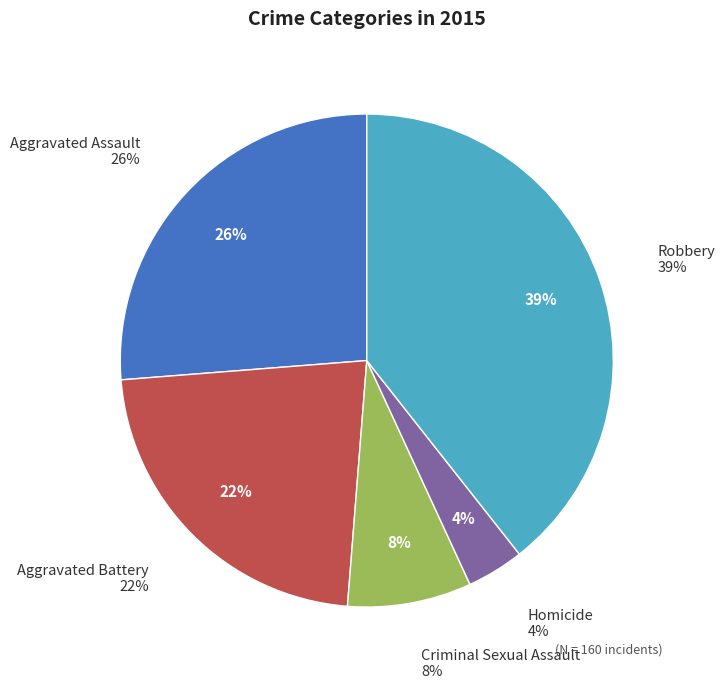

How many segments does this pie chart have?

5